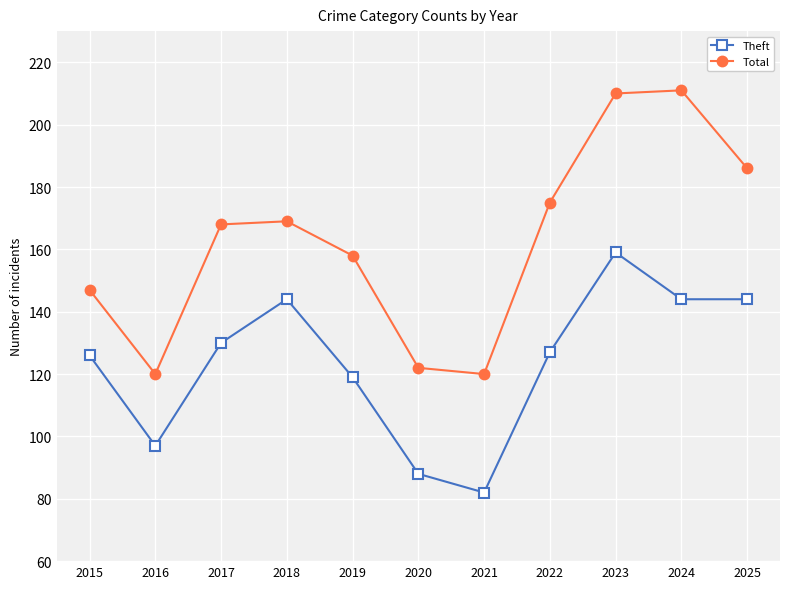

Which category has the lowest value in the Theft series?

2021